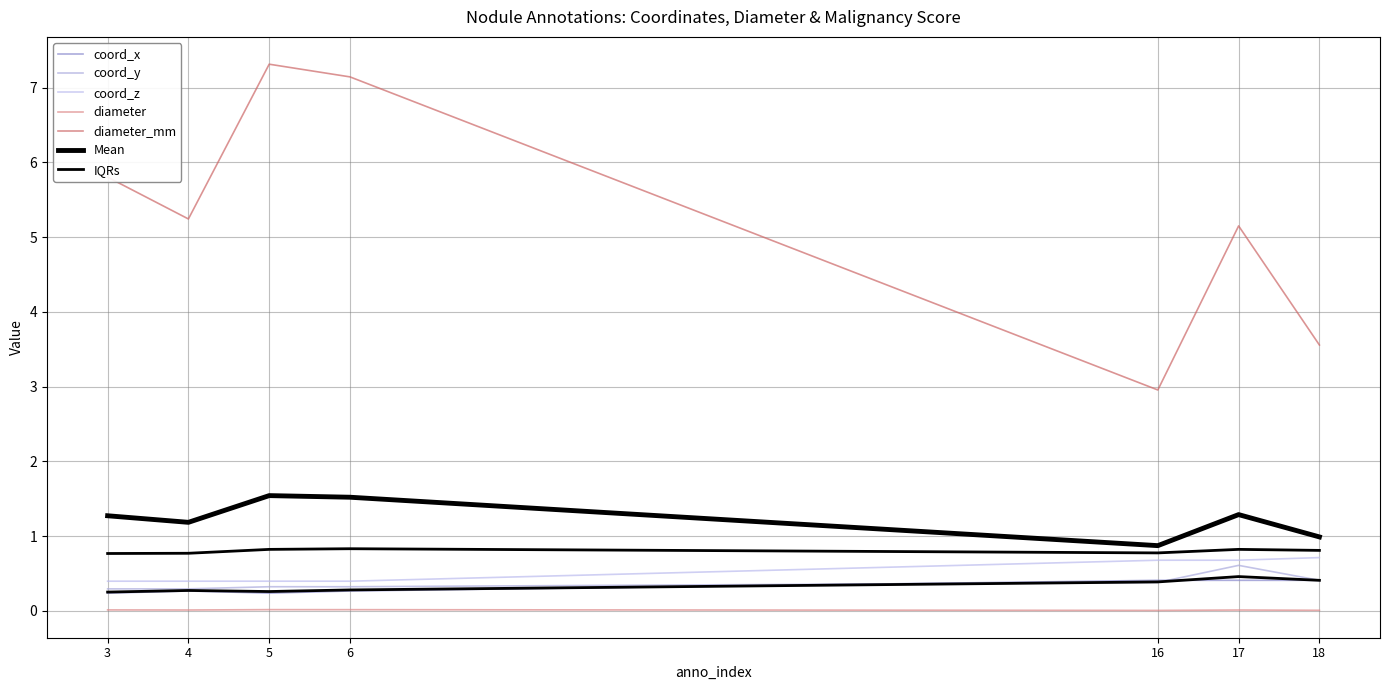

Between 4 and 17, which series saw the biggest shift?

coord_y